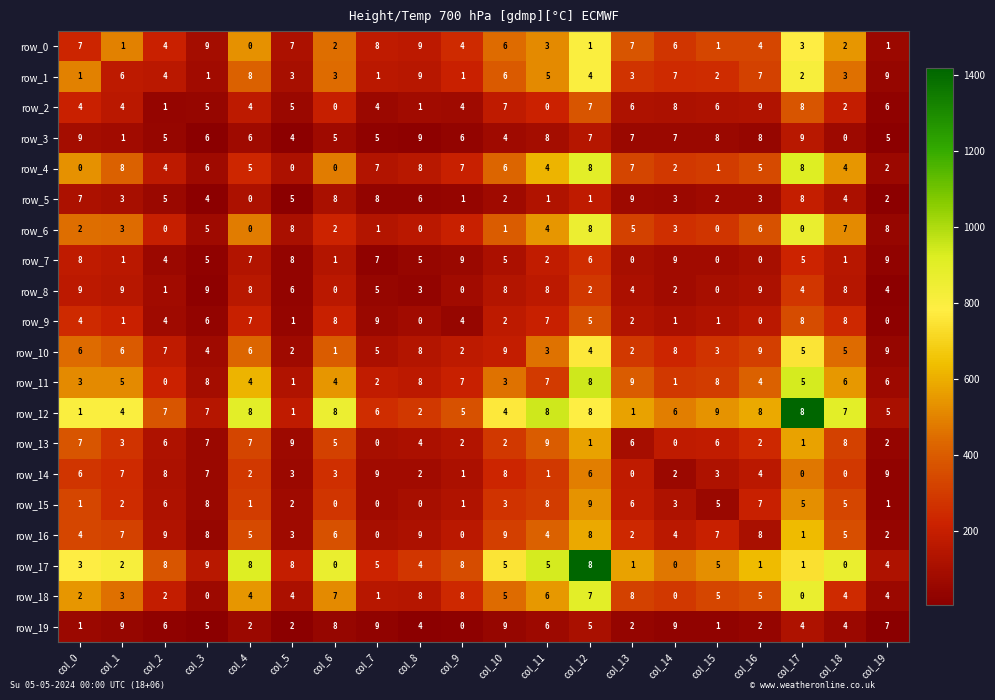

What is the difference between the maximum and second lowest values in the row_15 series?

9